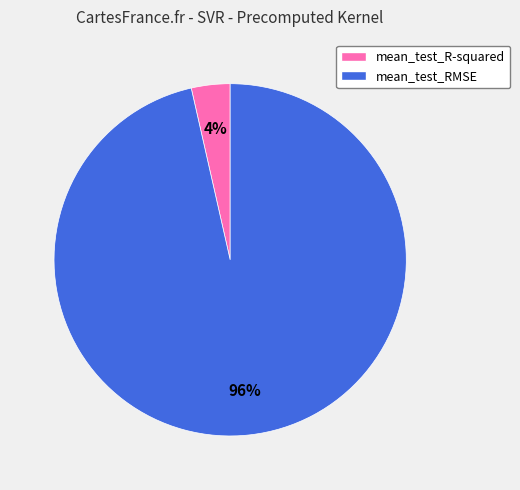

How many segments does this pie chart have?

2